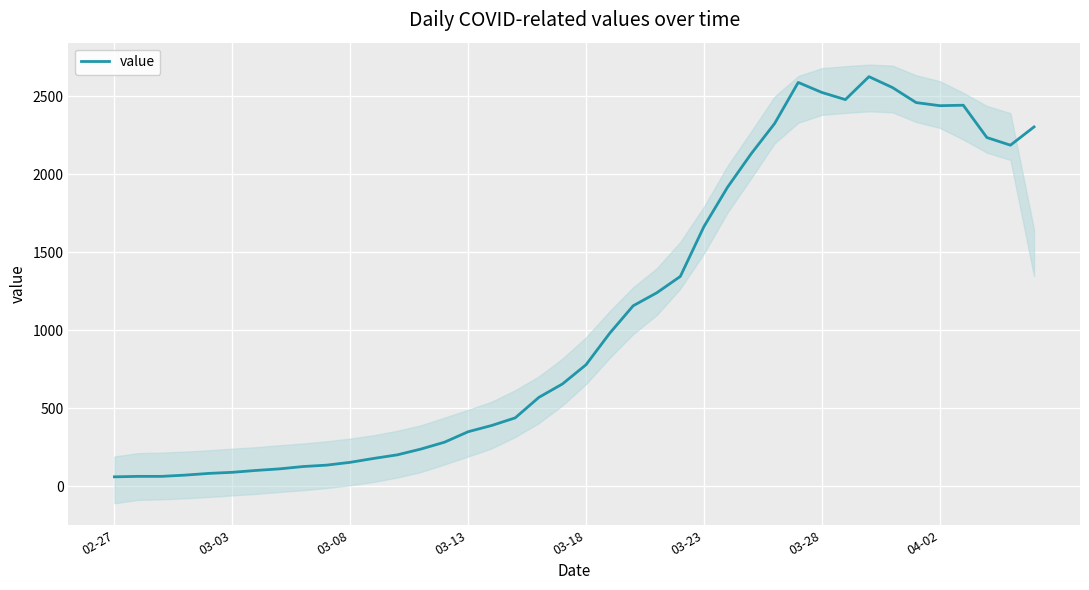

How many values are below 779?

20